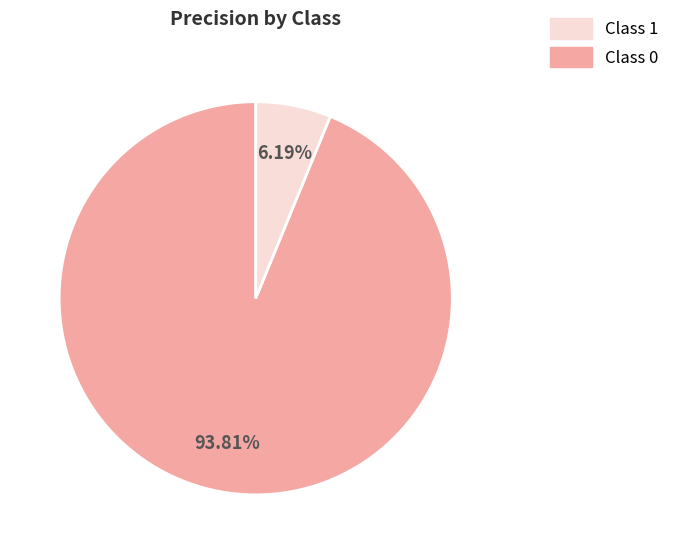

Is there a majority slice in this chart?

Yes